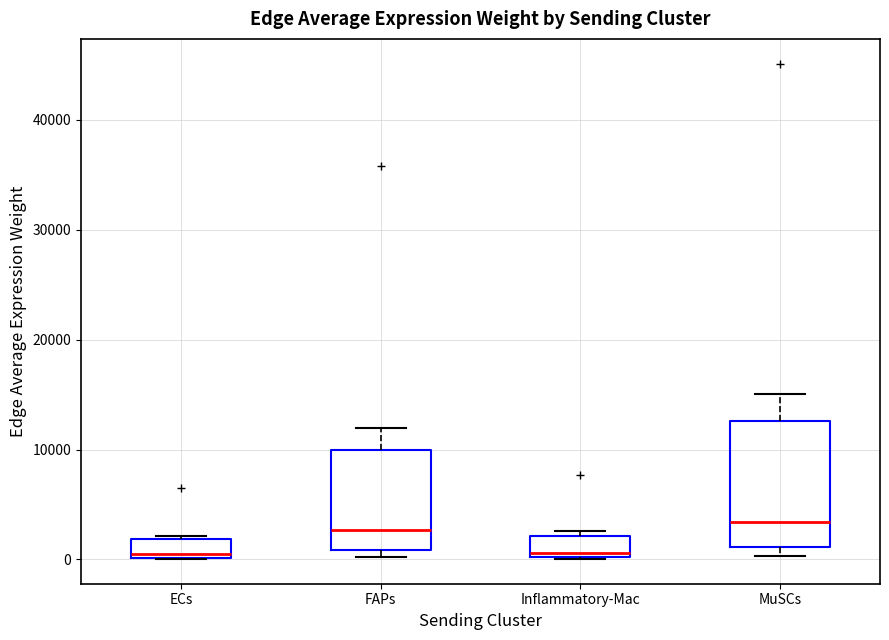

Reading left to right, read every box against the y-axis: the position of its median line, the range the box covers, and the ends of its whiskers. The values are not printed on the chart, so give them approximately, as read against the axis.

ECs: median 0 (just above the box's lower edge), box 0 to 2000, whiskers 0 to 2000 (just above the box's upper edge)
FAPs: median 3000, box 1000 to 10000, whiskers 0 to 12000
Inflammatory-Mac: median 1000, box 0 to 2000, whiskers 0 to 3000
MuSCs: median 3000, box 1000 to 13000, whiskers 0 to 15000